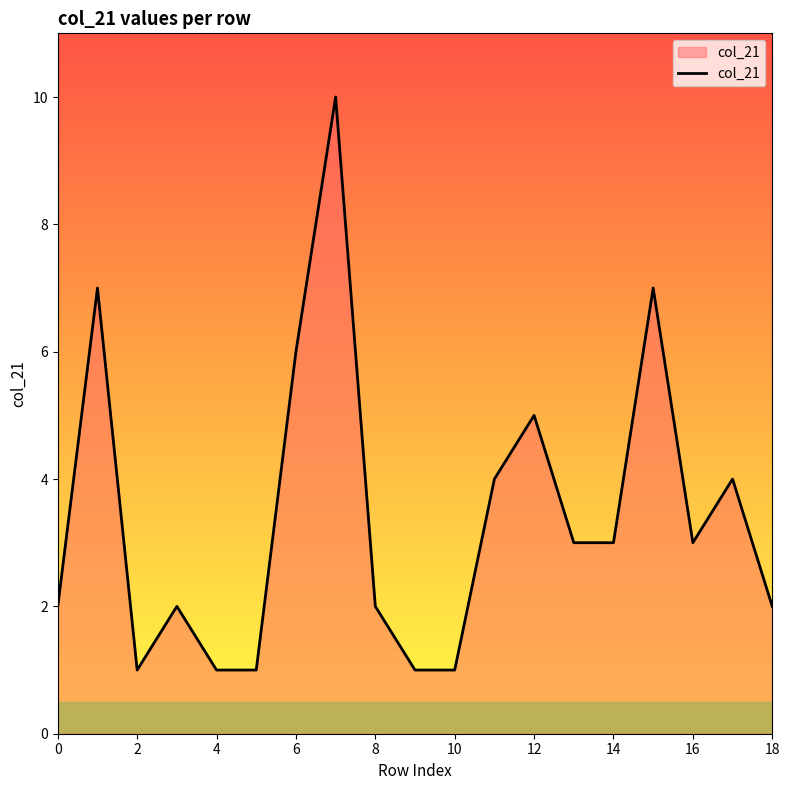

What is the difference between the maximum and minimum values?

9